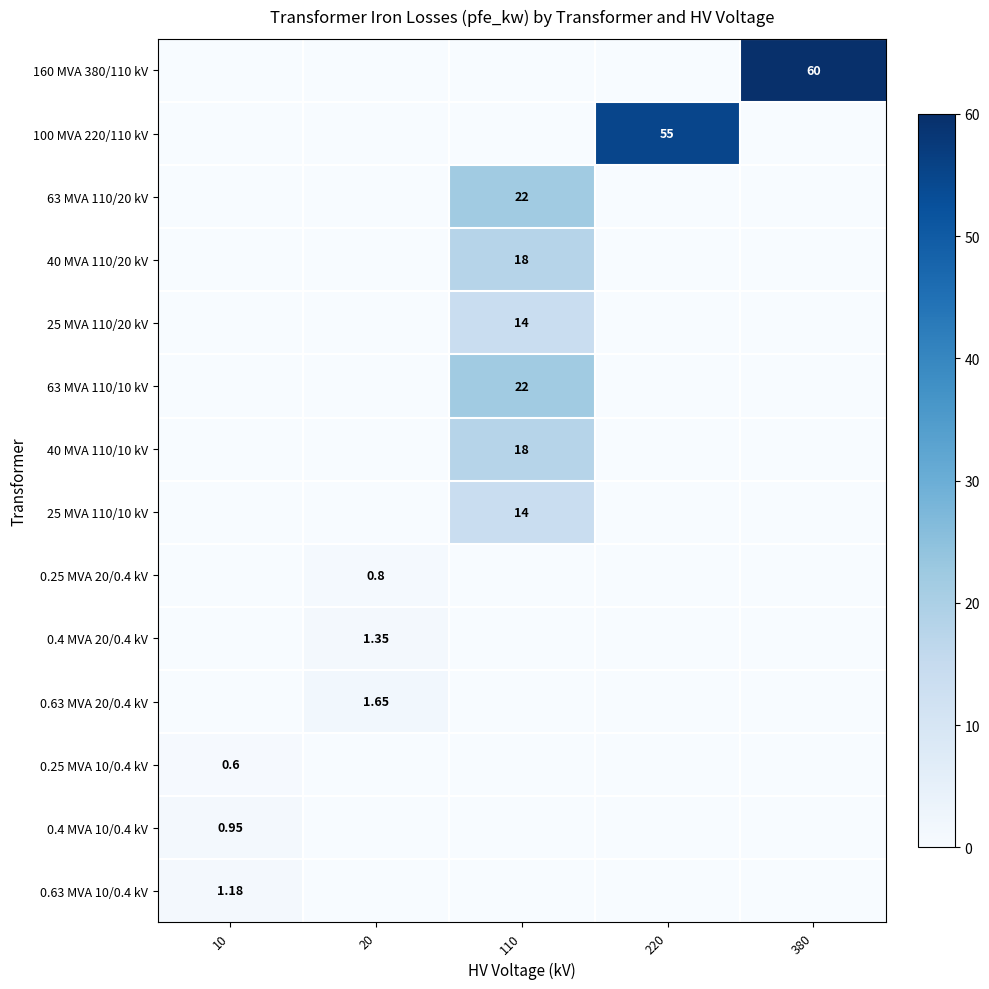

How many data points does each series have?

5